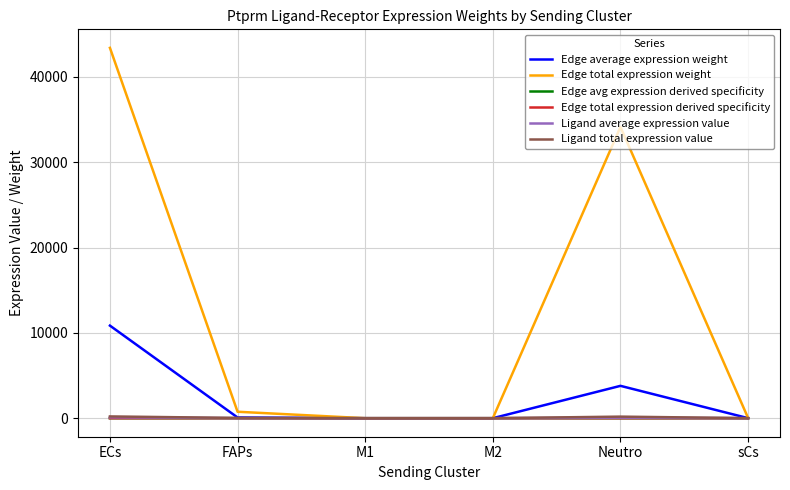

Which series changed the most between ECs and Neutro?

Edge total expression weight